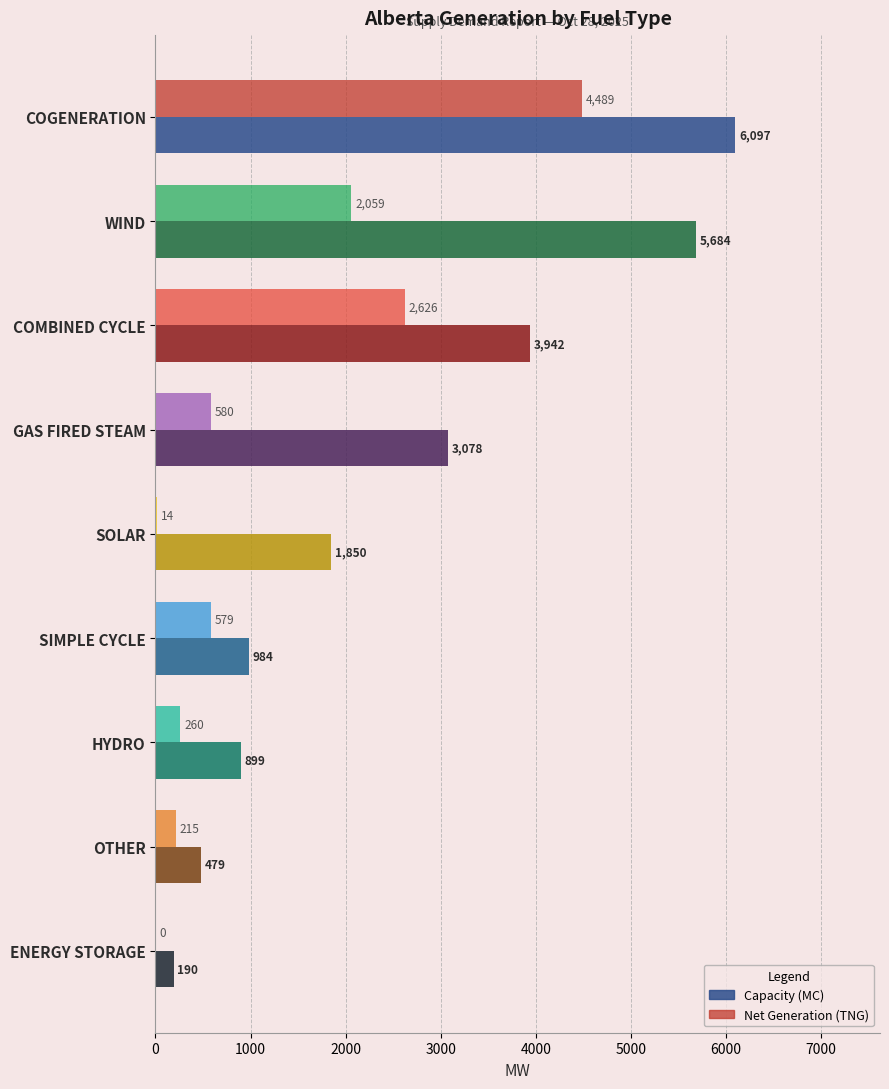

Is the value of Capacity (MC) at SIMPLE CYCLE greater than the value of Net Generation (TNG) at GAS FIRED STEAM?

Yes